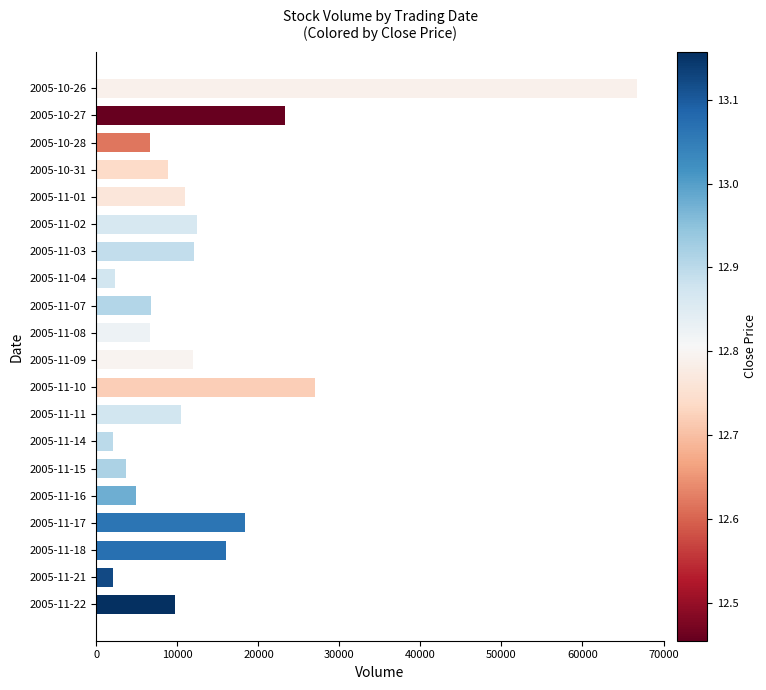

Is it true that the value at 2005-10-27 is 23300?

True